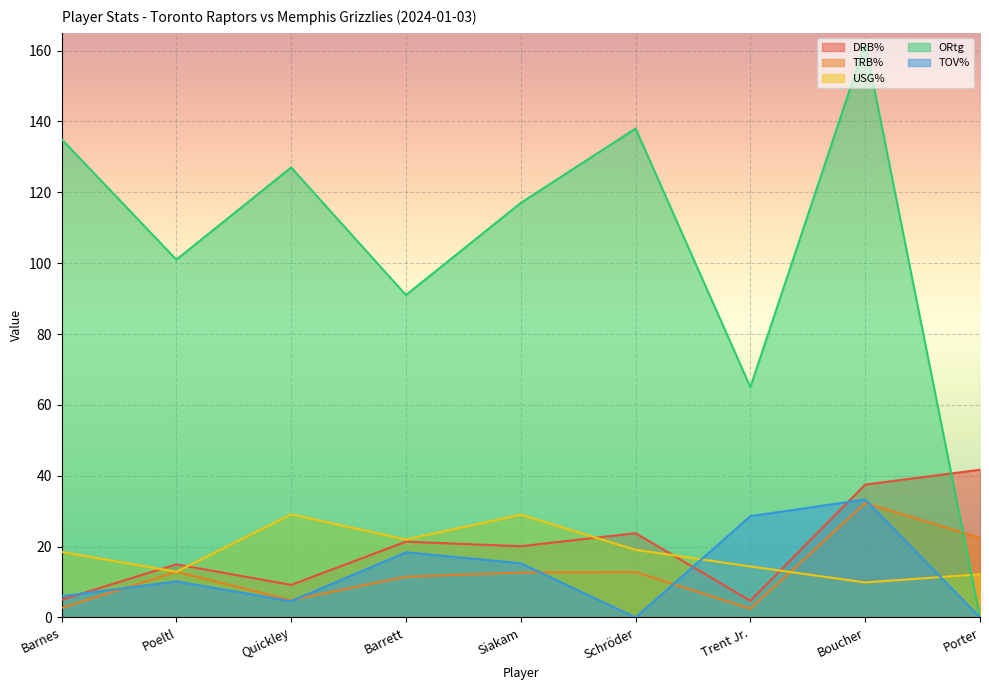

What is the difference between the USG% values at Poeltl and Quickley?

16.2